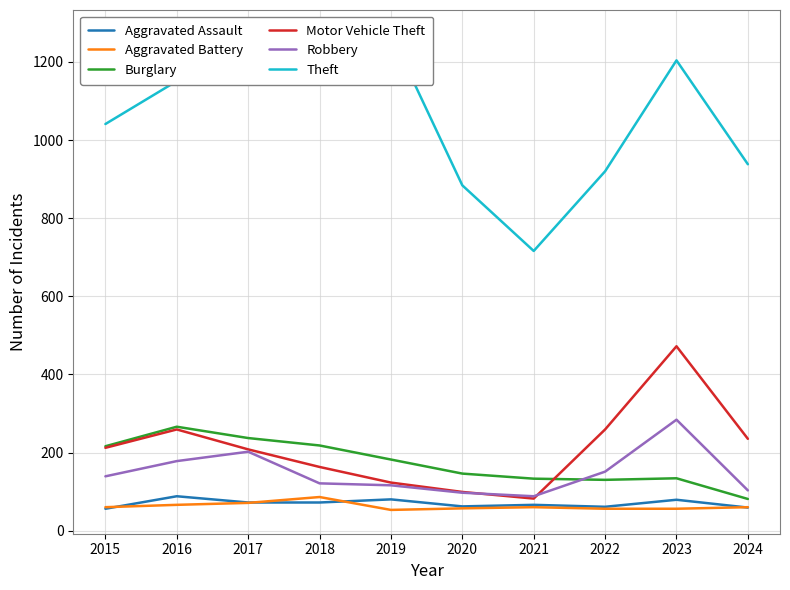

What is the smallest value displayed?

53